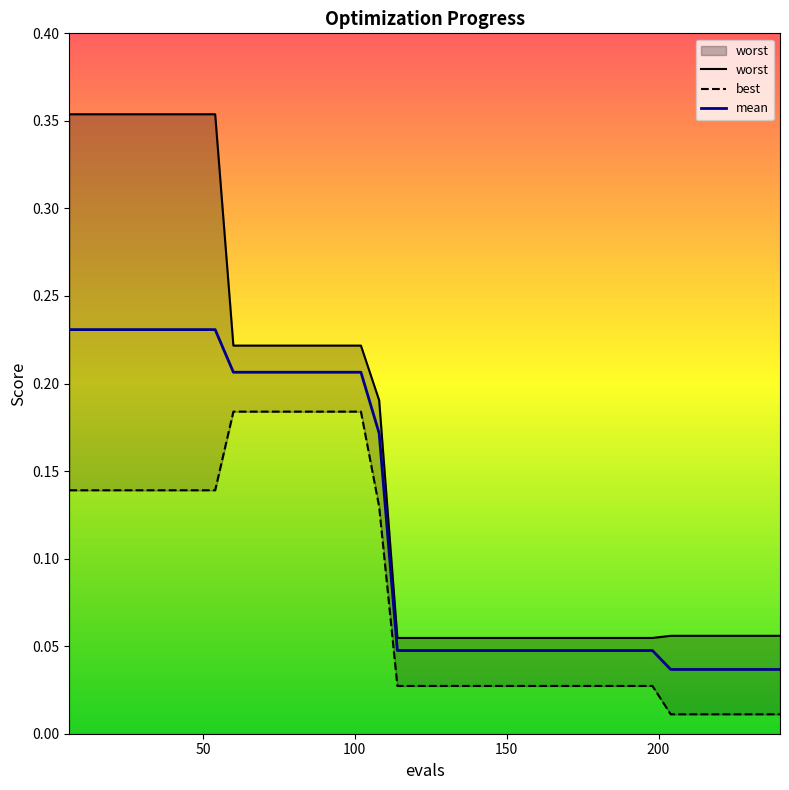

What is the average value of the worst series?

0.2